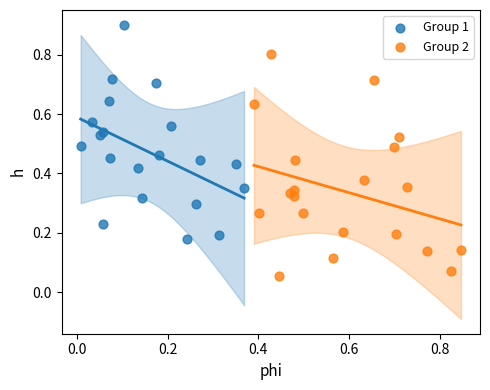

Which series reaches the minimum Y coordinate?

Group 2